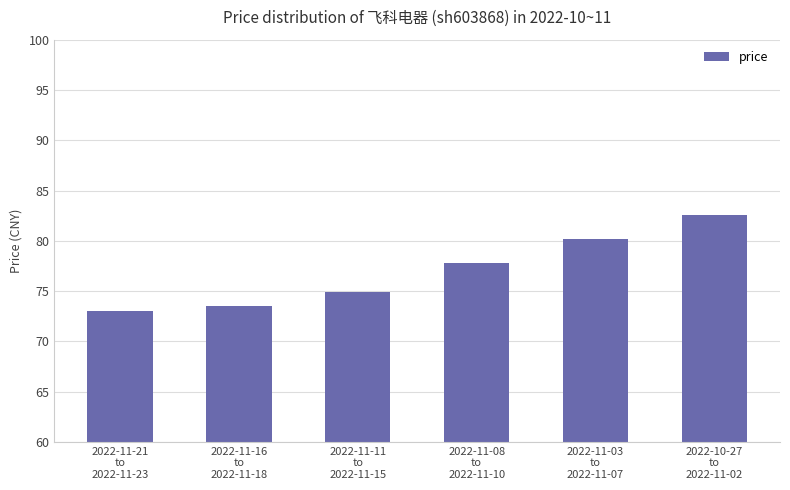

Which label corresponds to the smallest value in the chart?

2022-11-21
to
2022-11-23